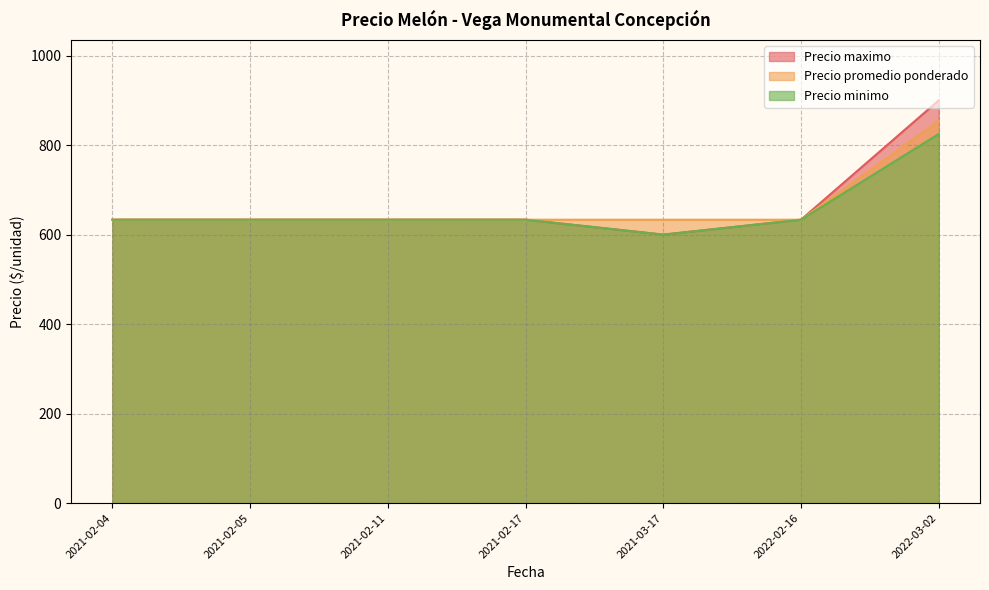

At which category is the sum across all series the highest?

2022-03-02